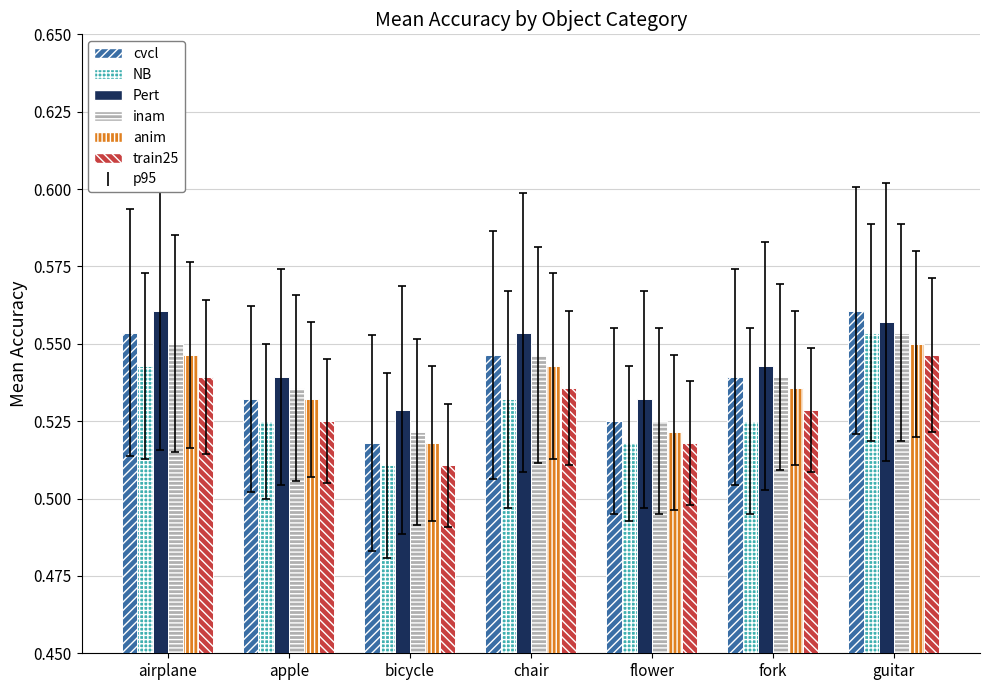

How many data points does each series have?

7